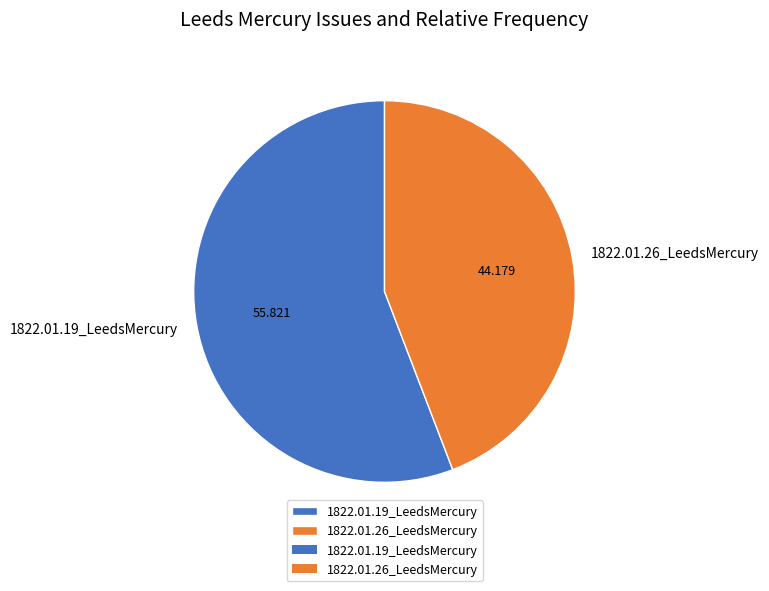

Which has a higher value, 1822.01.26_LeedsMercury or 1822.01.19_LeedsMercury?

1822.01.19_LeedsMercury